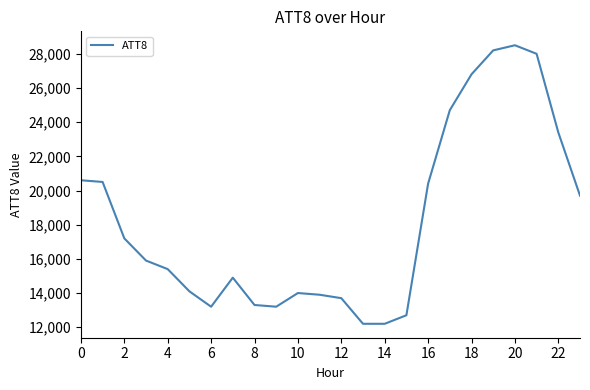

What is the greatest value displayed?

28500